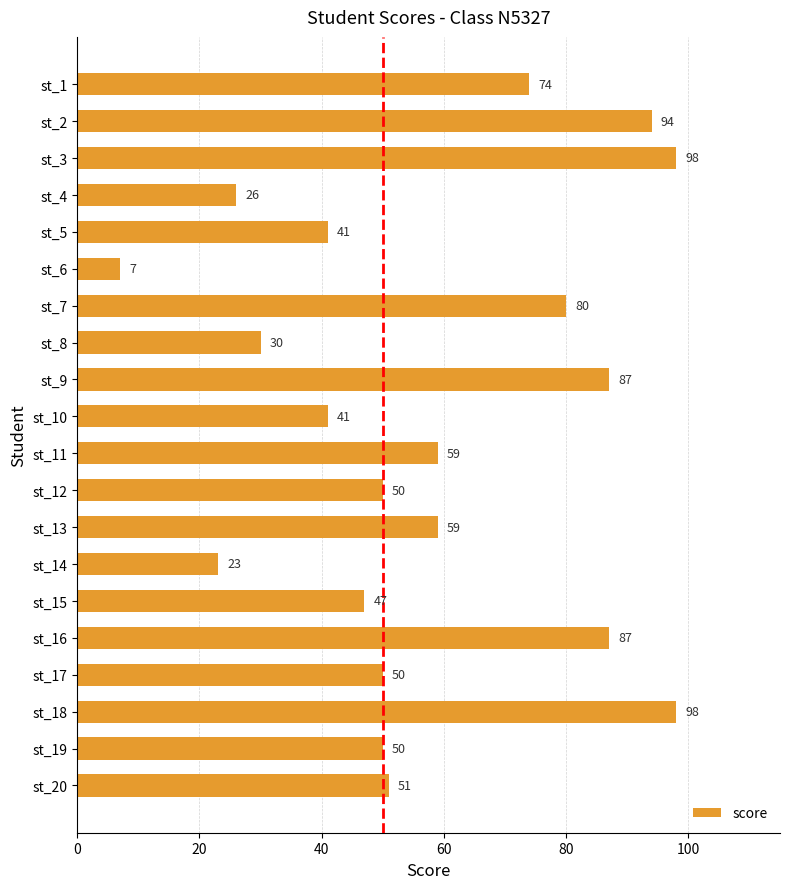

What is the value of the 13th bar from the top?

59